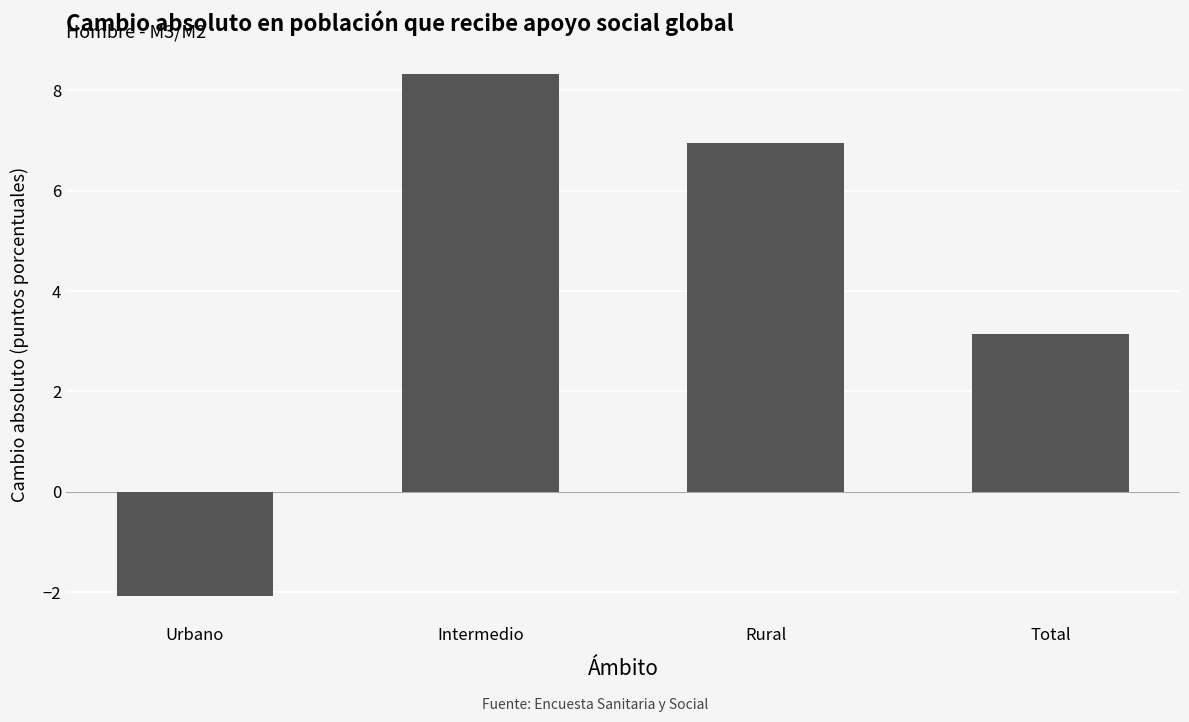

What is the average value?

4.1